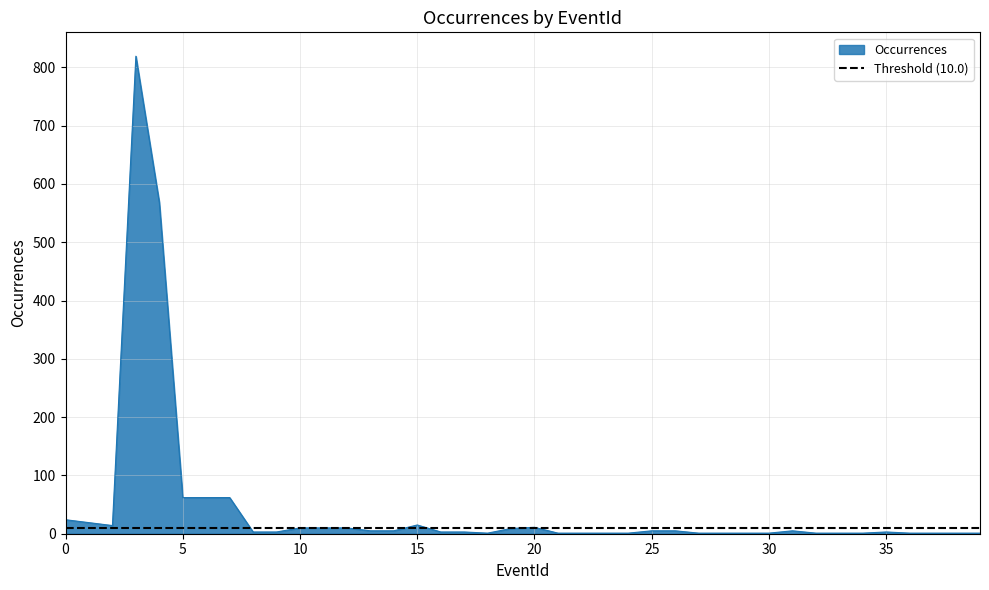

True or false: the data shows 62 at 7.

True